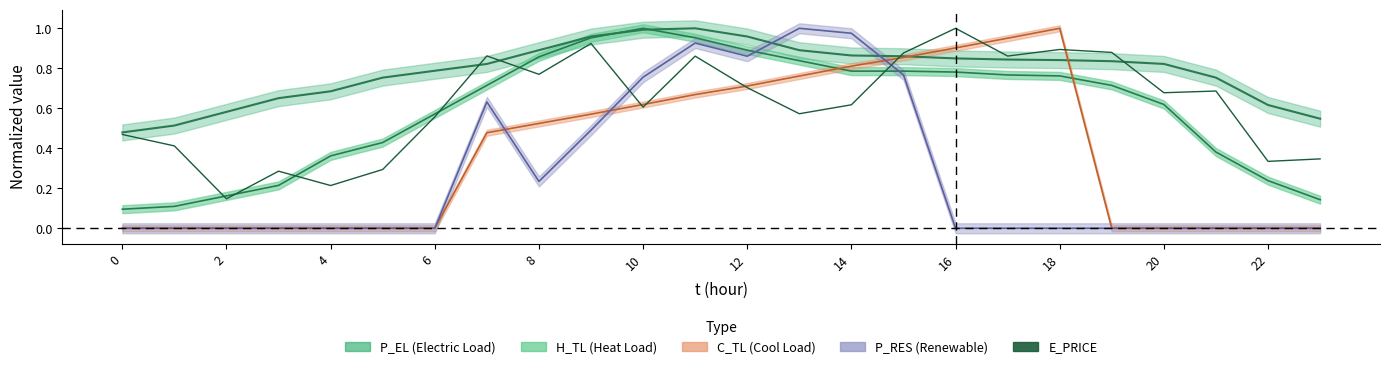

Which has a higher value, 19 or 18?

18